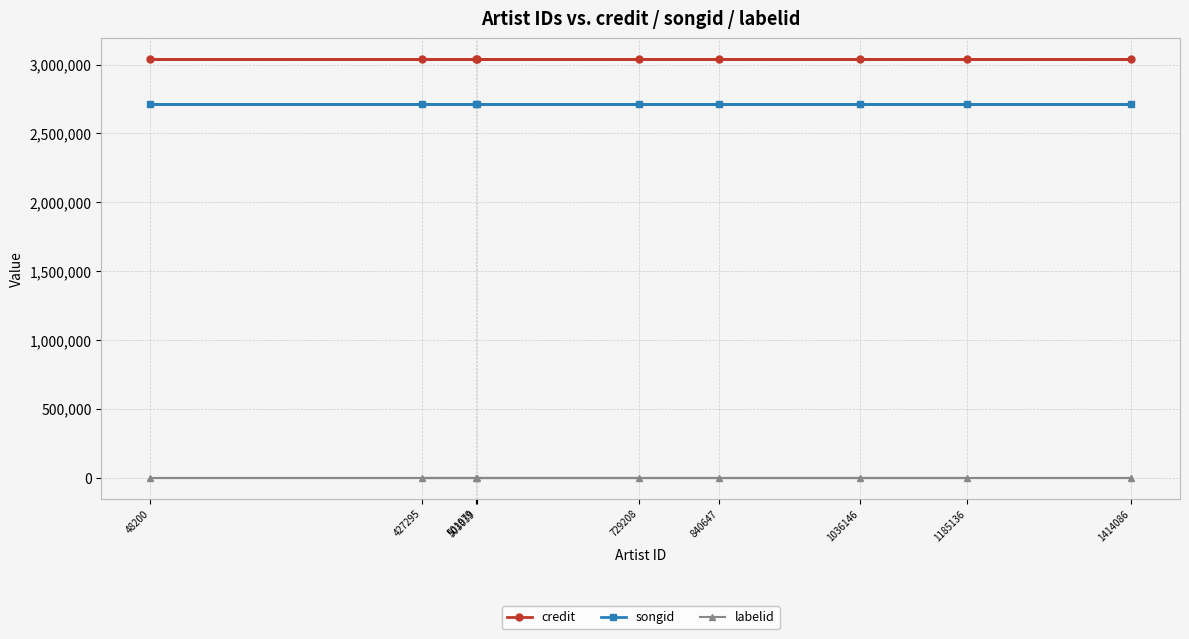

Which has a higher value, 503039 or 1036146?

503039